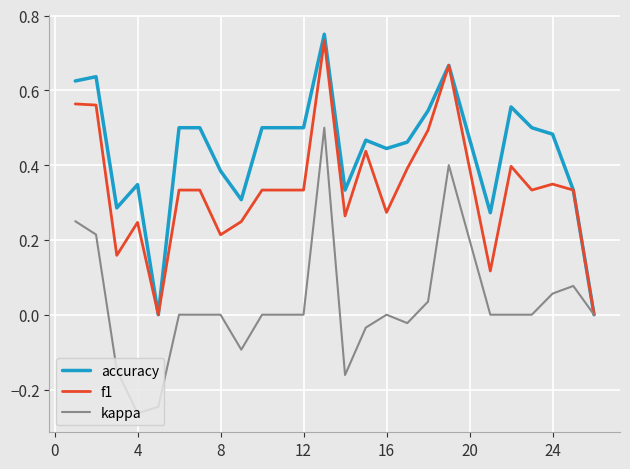

How many lines are shown in the chart?

3